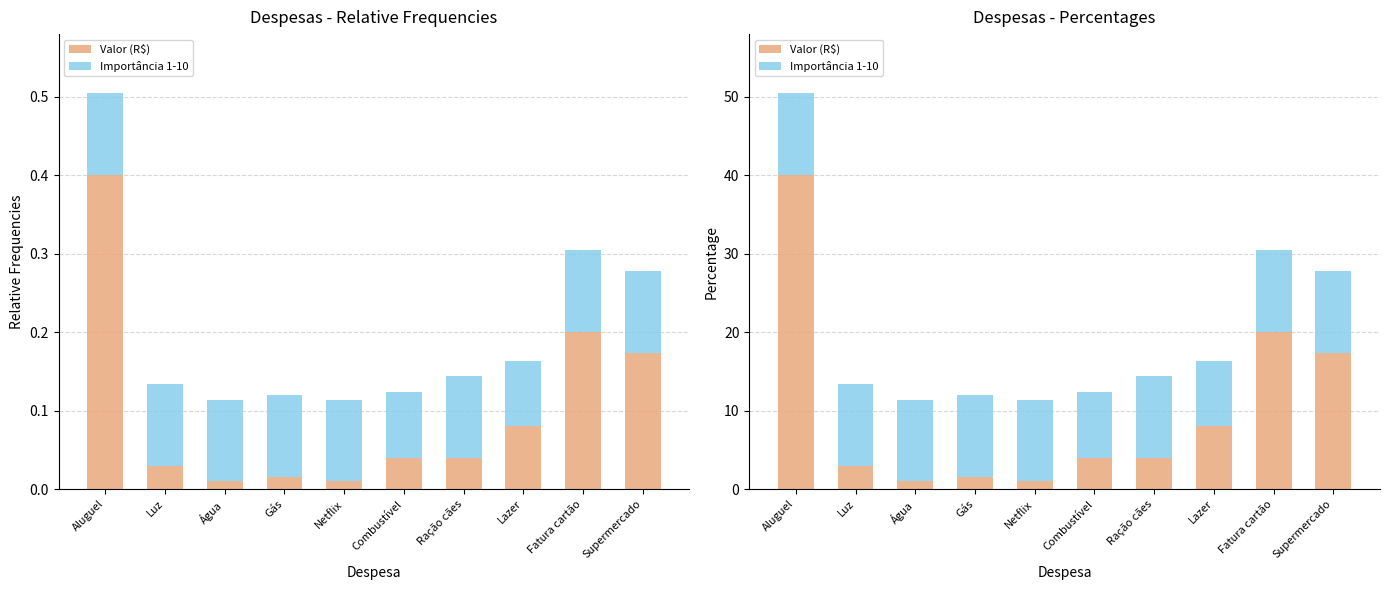

True or false: Importância 1-10 has a value of 10.4 at Supermercado.

True